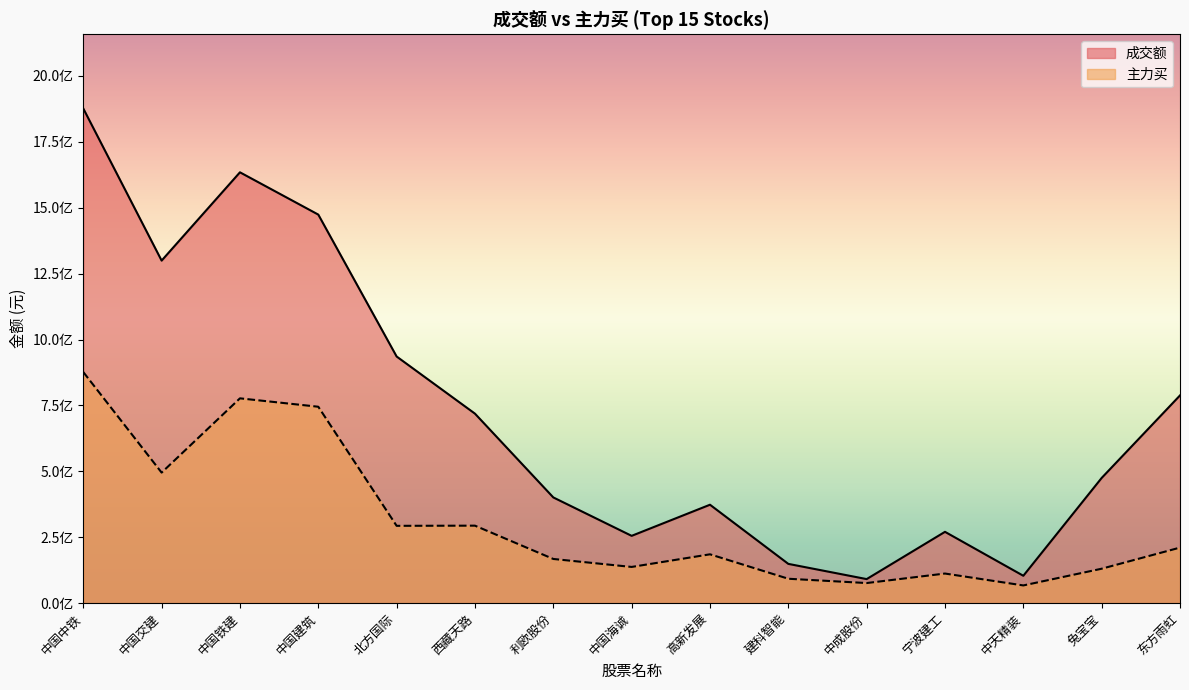

Where does the 成交额 series first go above 475003822?

中国中铁